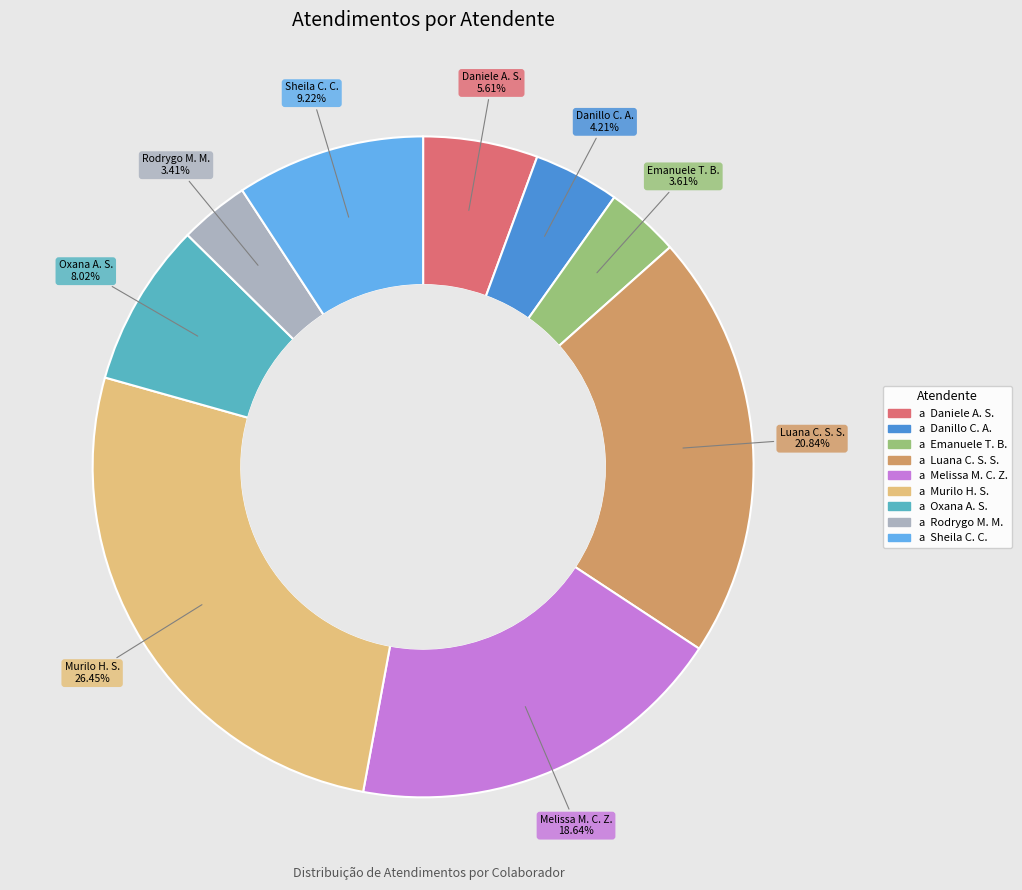

Combined, do Luana C. S. S. and Daniele A. S. account for over 50%?

No